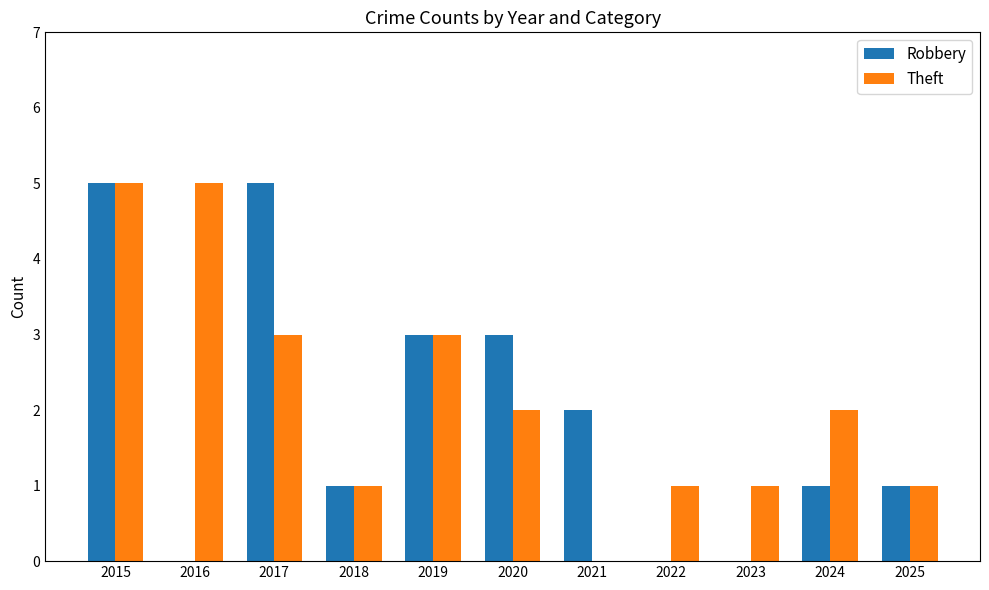

Between 2015 and 2024, which series saw the biggest shift?

Robbery